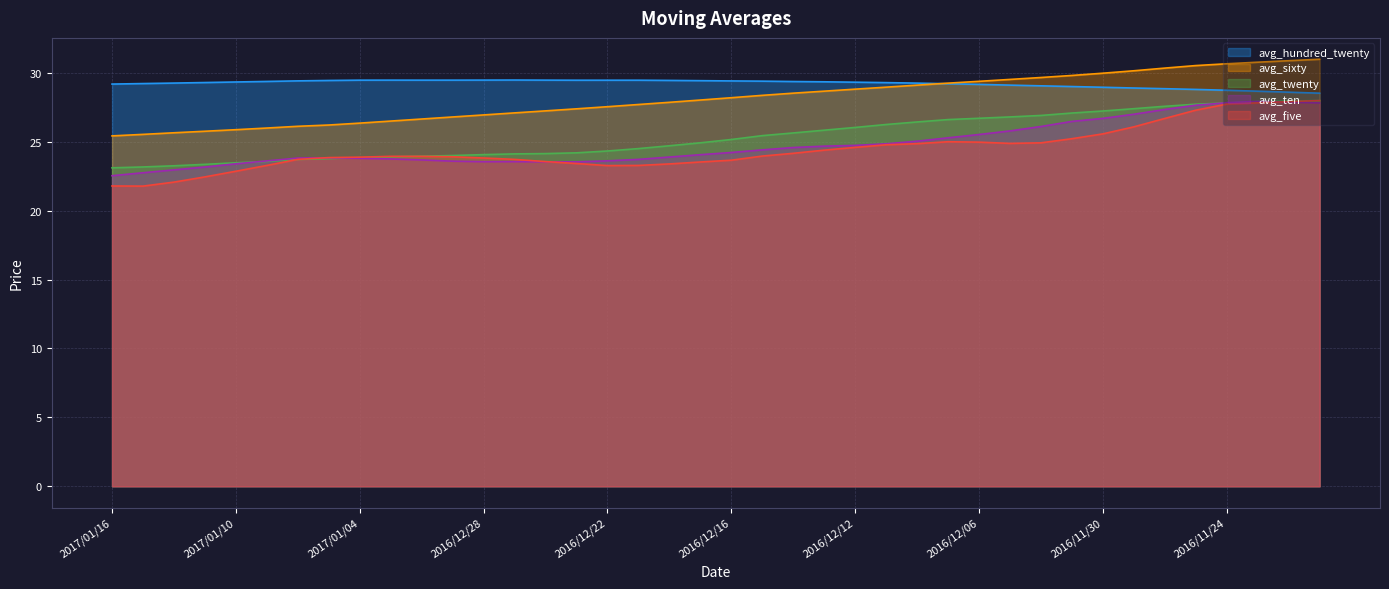

What position from the right is 2016/11/29?

7